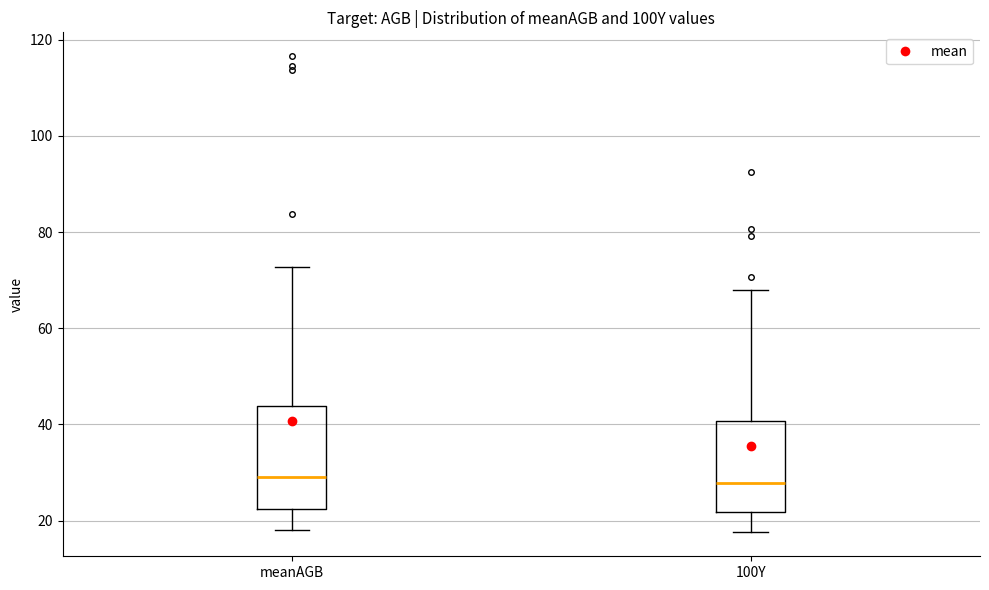

Where is the upper edge of the box for 100Y on the y-axis? The values are not printed on the chart, so give them approximately, as read against the axis.

40